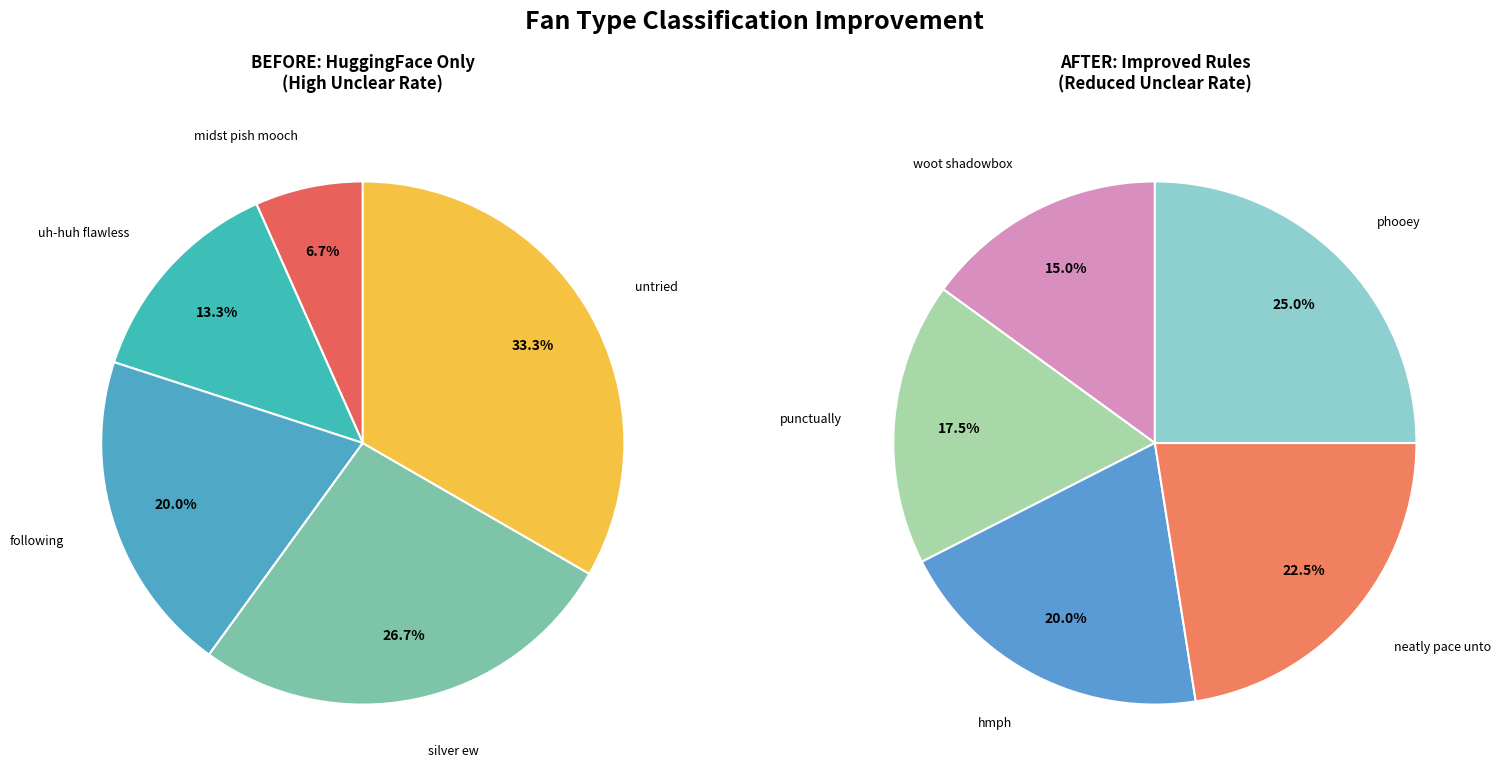

Does silver ew represent more than half of the total?

No